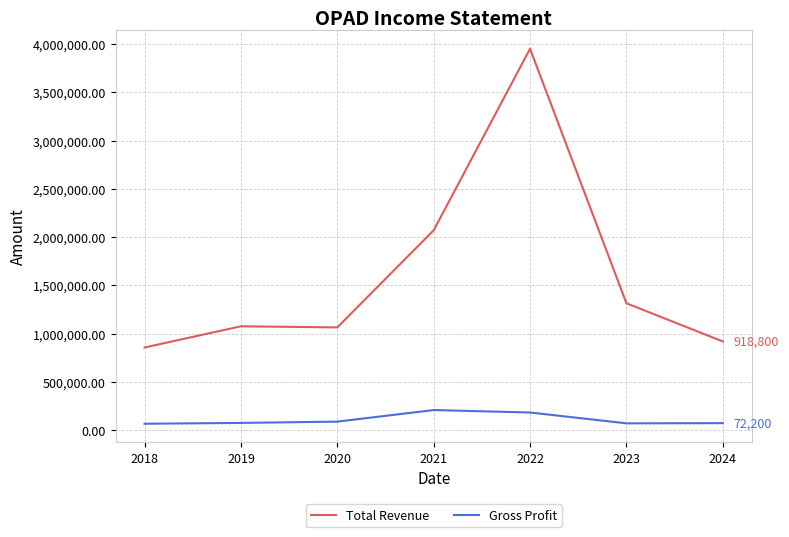

At which category is the sum across all series the highest?

2022